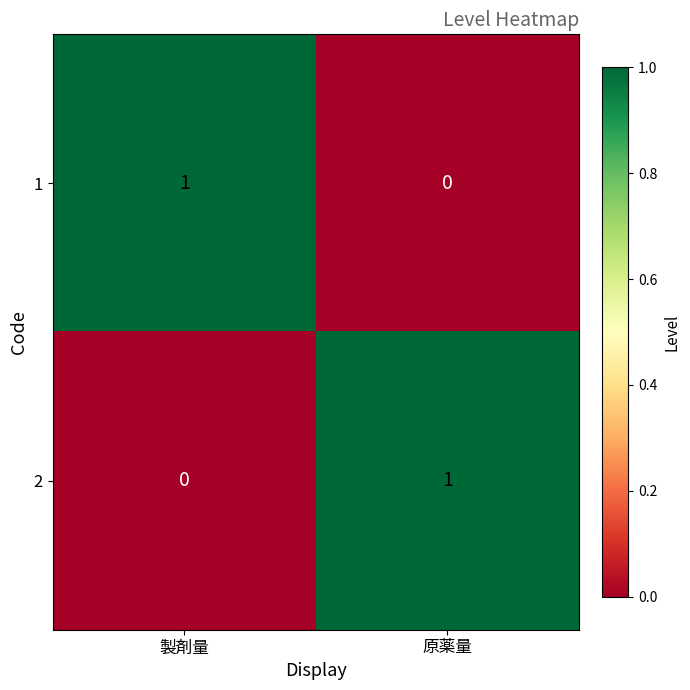

The 1 series shows -1 at 原薬量. True or false?

False